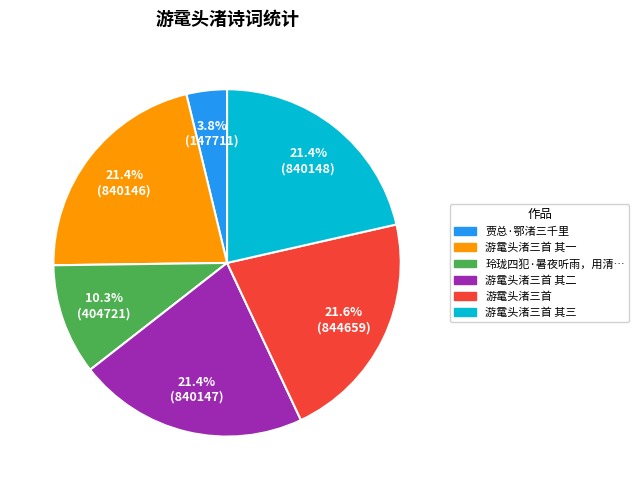

Is there a majority slice in this chart?

No